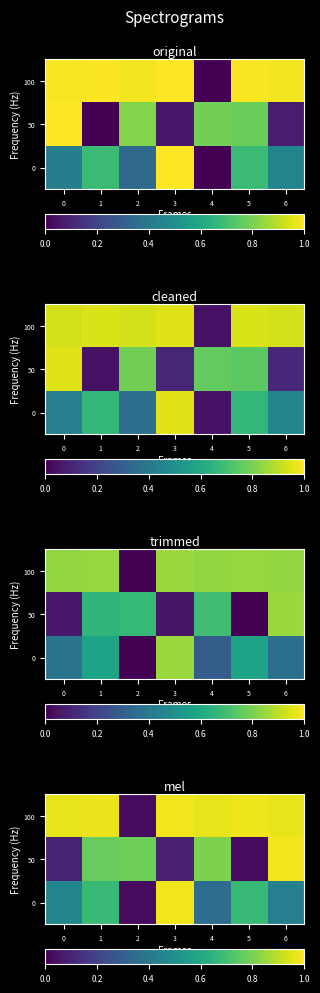

What is the difference between the maximum and minimum values in the 100 series?

0.9